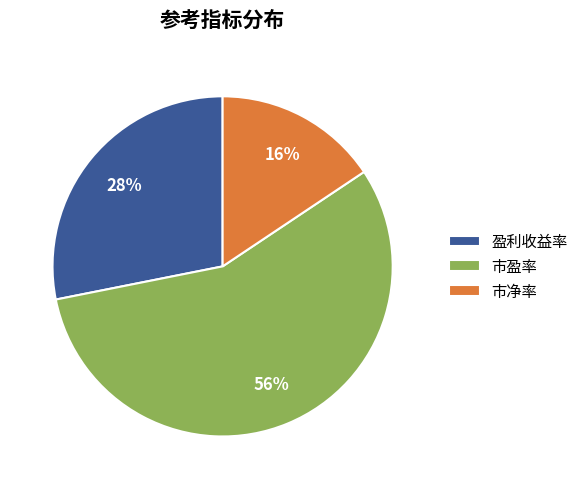

Count the number of slices in the pie.

3